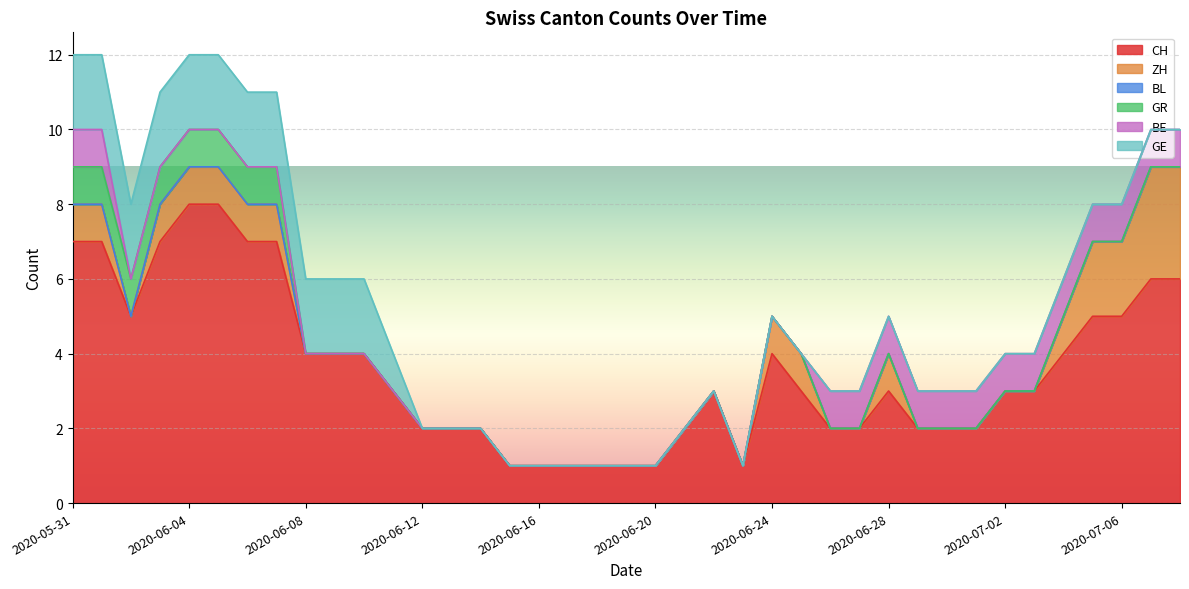

What position from the left is 2020-07-02?

33